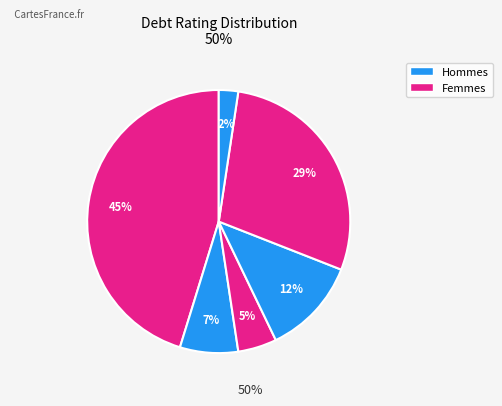

How many slices are in this pie chart?

6